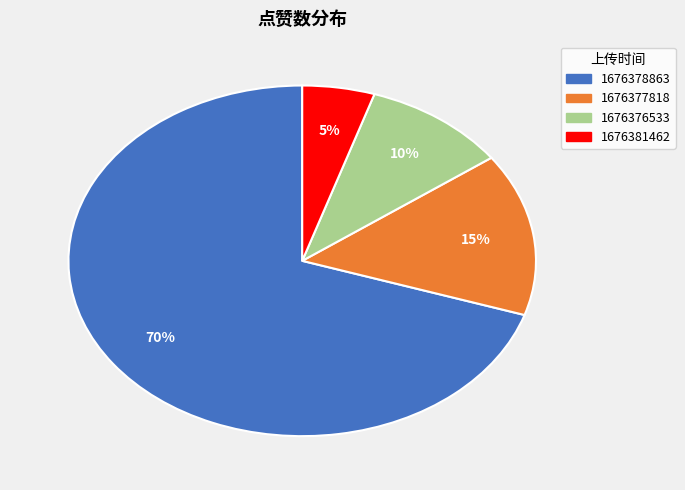

To the nearest percent, what is the difference between the largest and smallest slice percentages?

65%